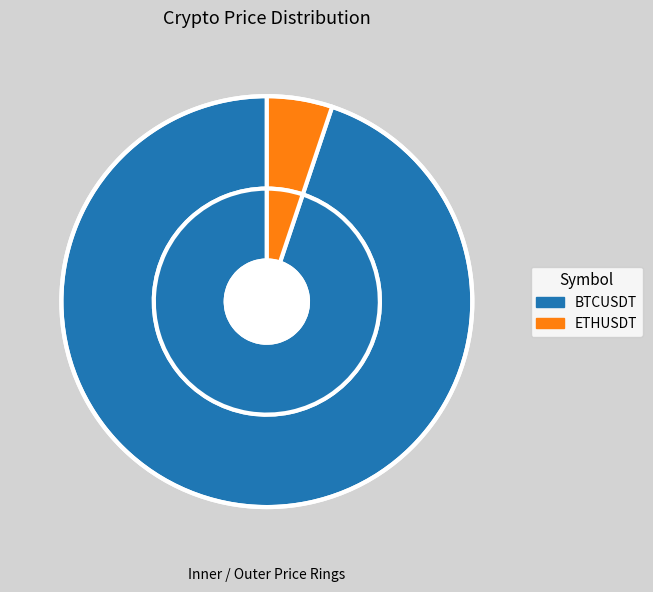

What is the change in value from BTCUSDT to ETHUSDT?

-54158.0